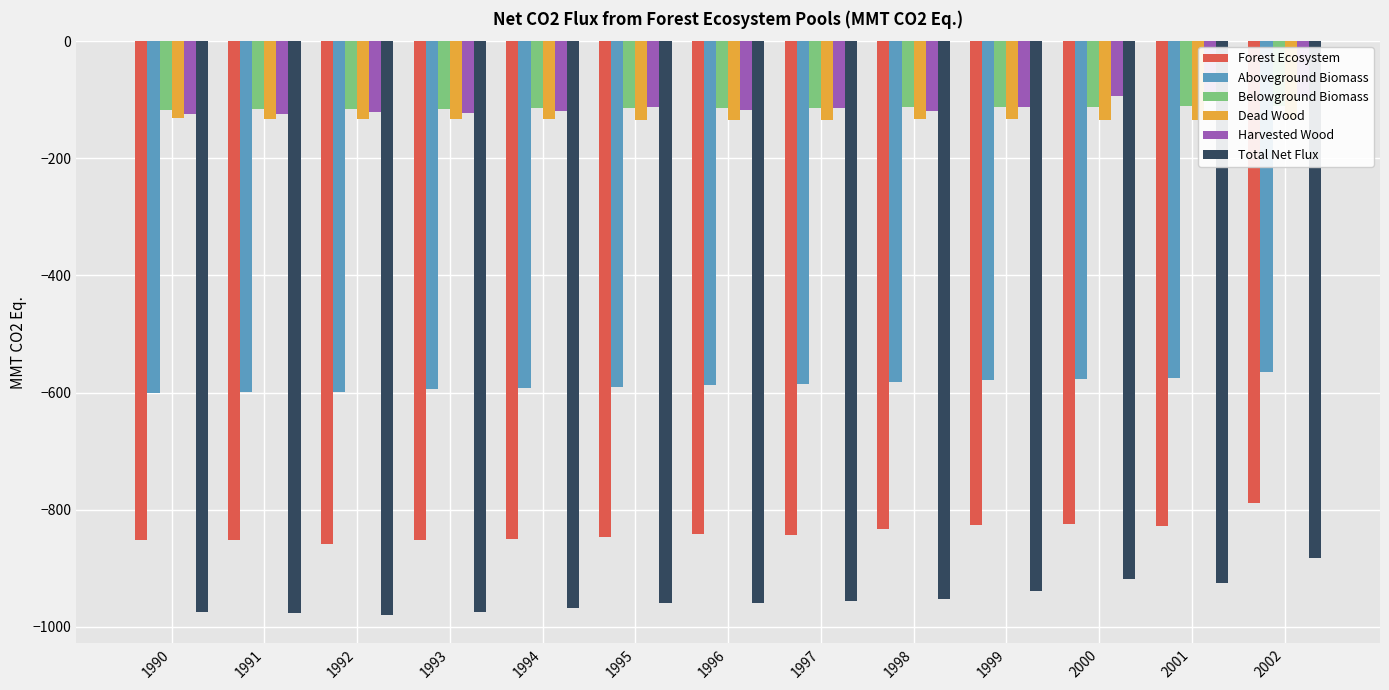

What is the value of the Forest Ecosystem bar at the 1st from the left?

-851.0